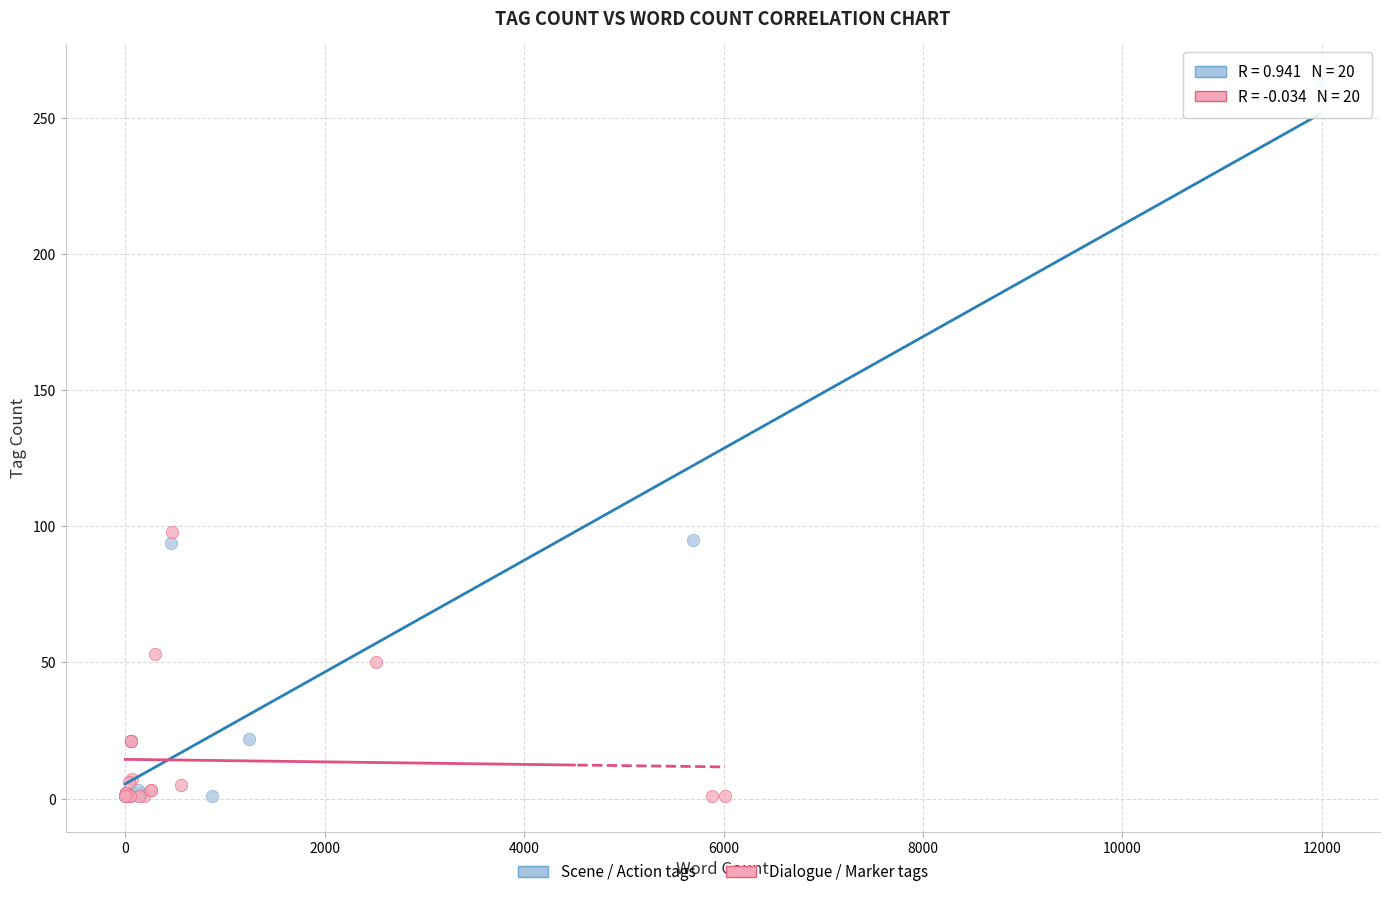

Which series contains the highest Y value?

Scene / Action tags